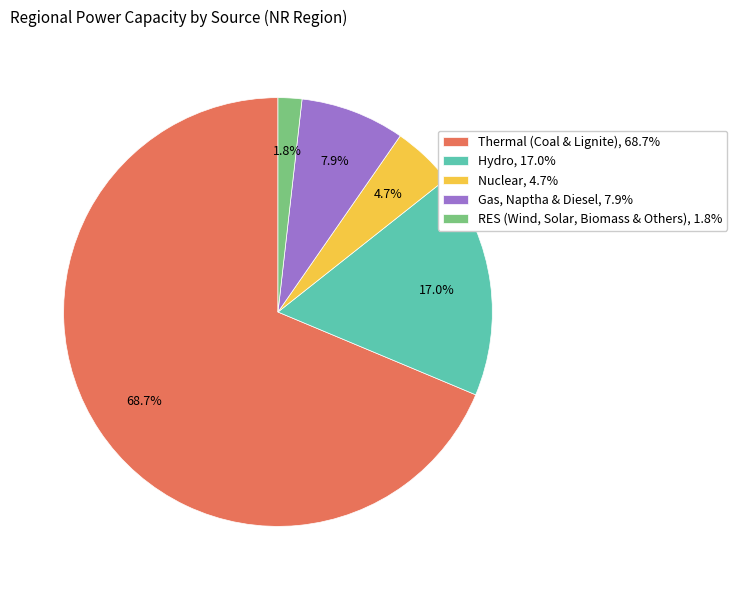

To the nearest percent, what percentage of the pie is Thermal (Coal & Lignite)?

69%